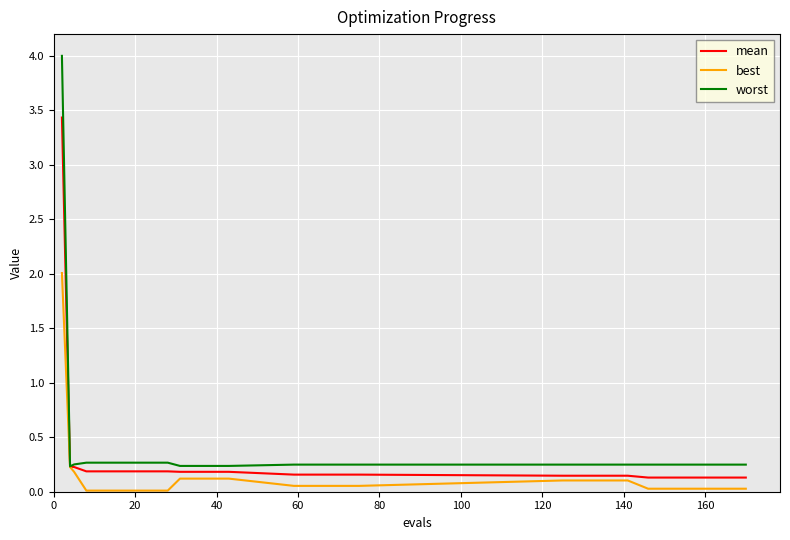

Which series has the largest range (max minus min)?

worst